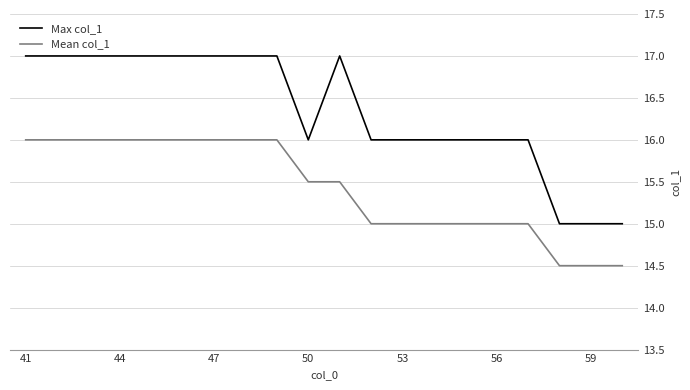

What is the greatest value displayed?

17.0